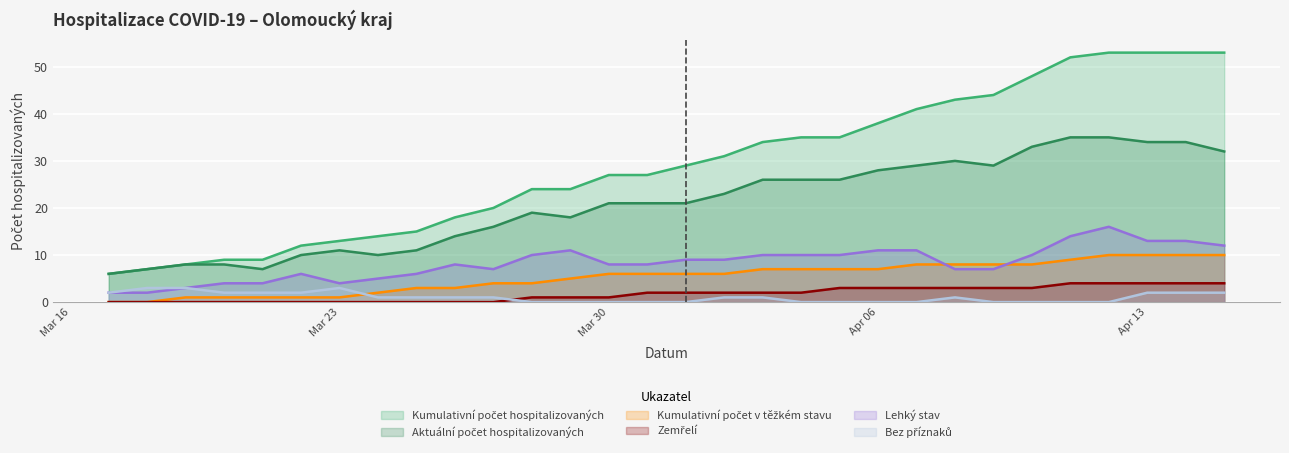

True or false: Lehký stav and Aktuální počet hospitalizovaných intersect in this chart.

False